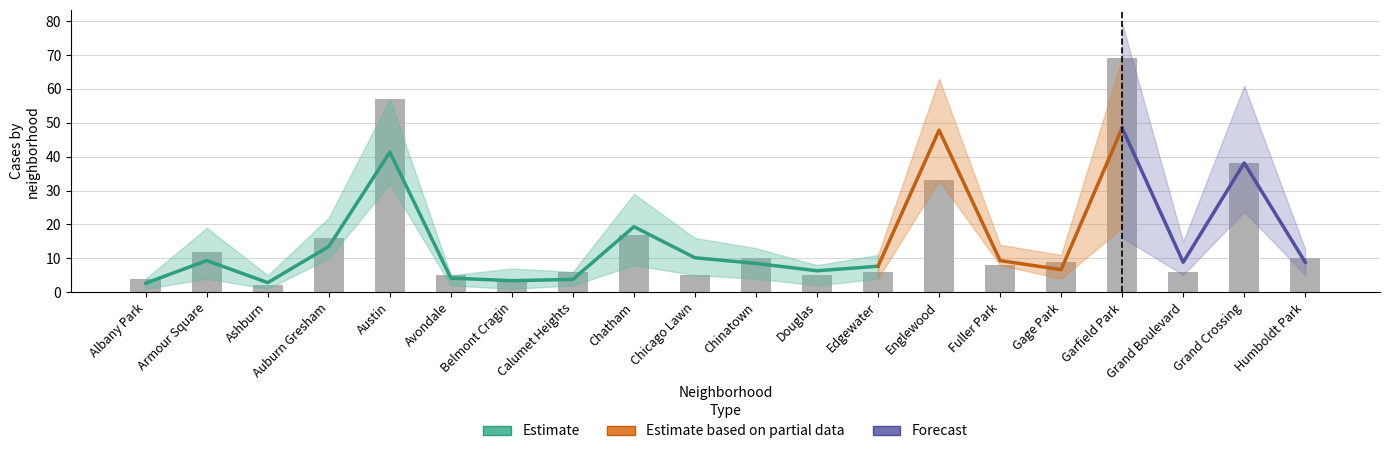

Which category has the lowest value across all series?

Belmont Cragin